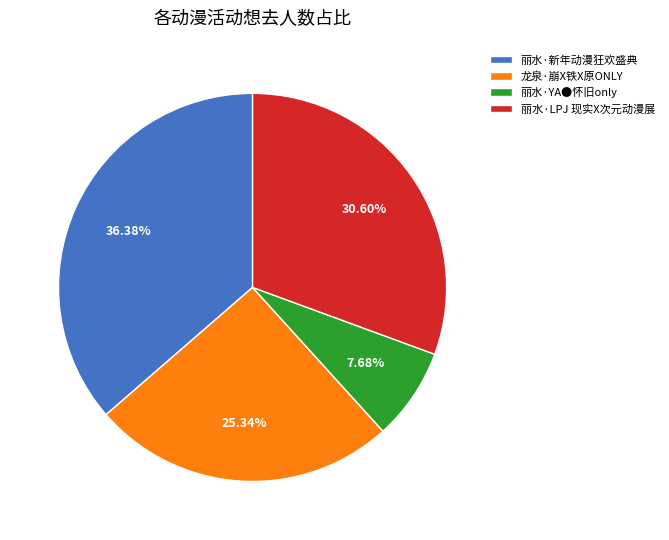

Between 龙泉·崩X铁X原ONLY and 丽水·YA●怀旧only, which is larger?

龙泉·崩X铁X原ONLY